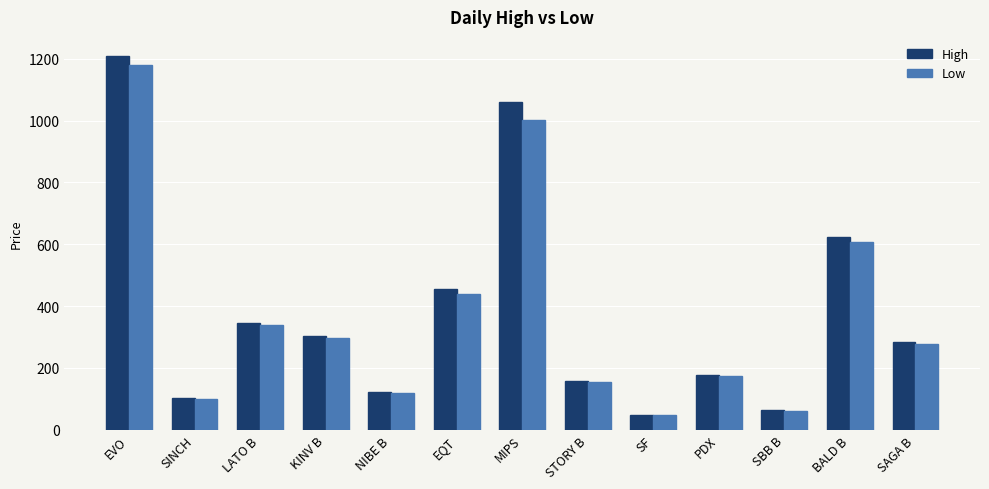

List the series in order of their overall mean, lowest first.

Low, High